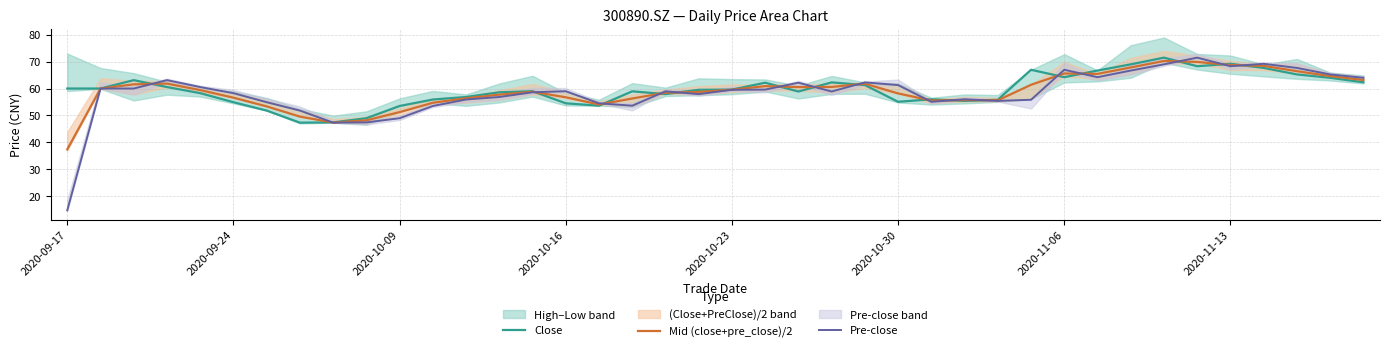

How many data points in Pre-close are above 59?

19